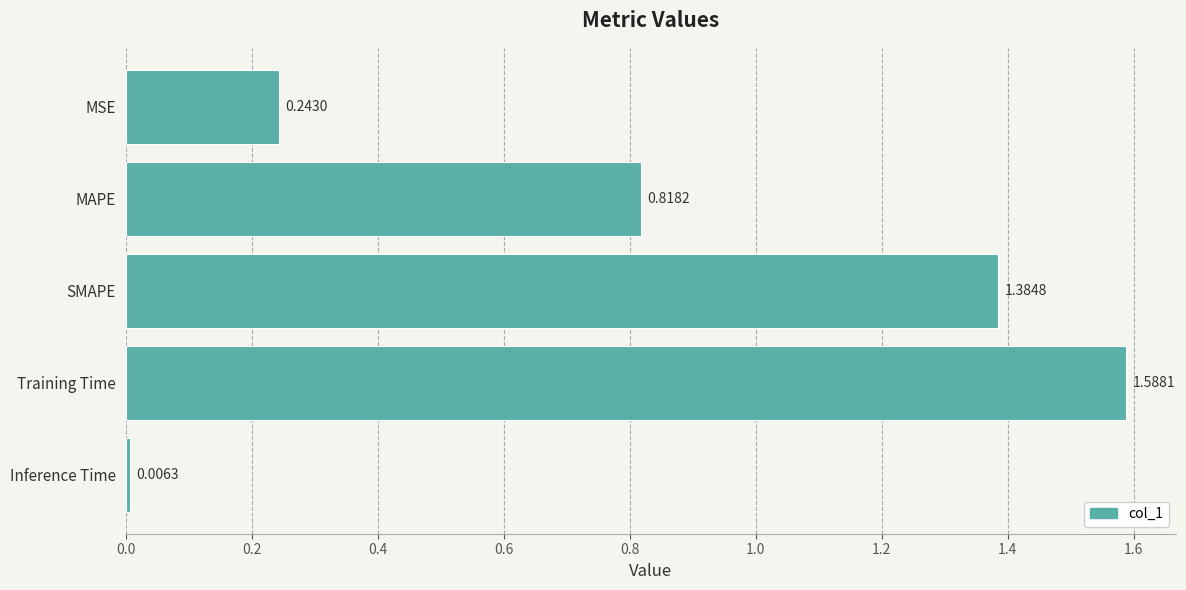

Which has a higher value, MSE or Training Time?

Training Time